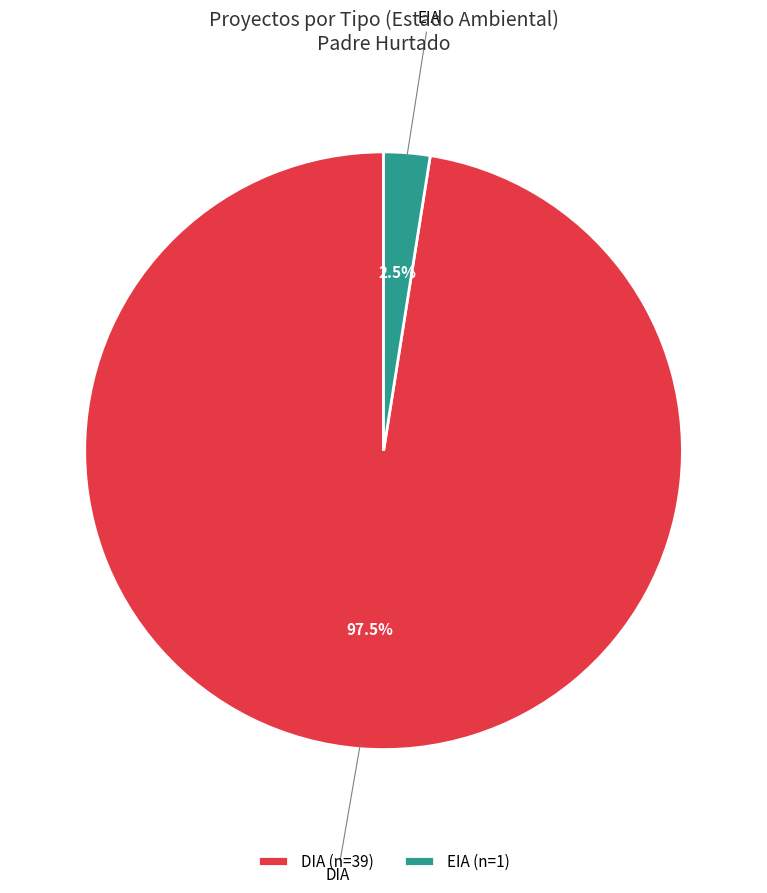

How many segments does this pie chart have?

2